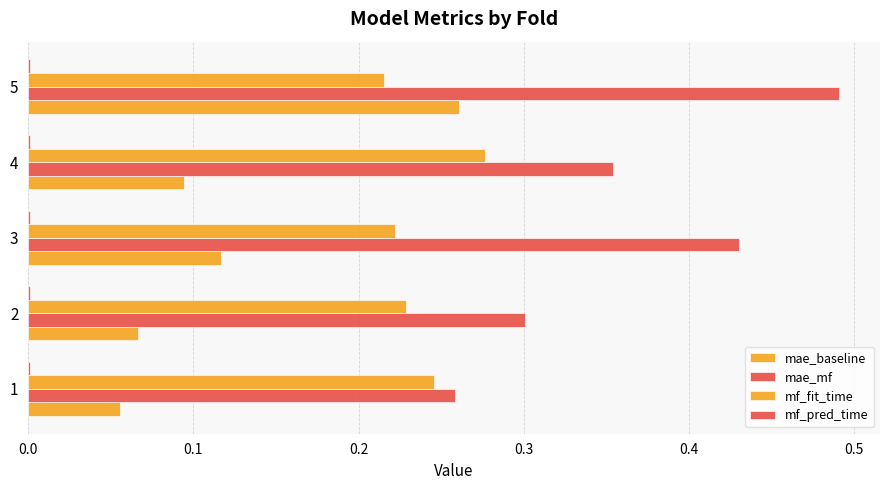

Count the number of data series in this chart.

4